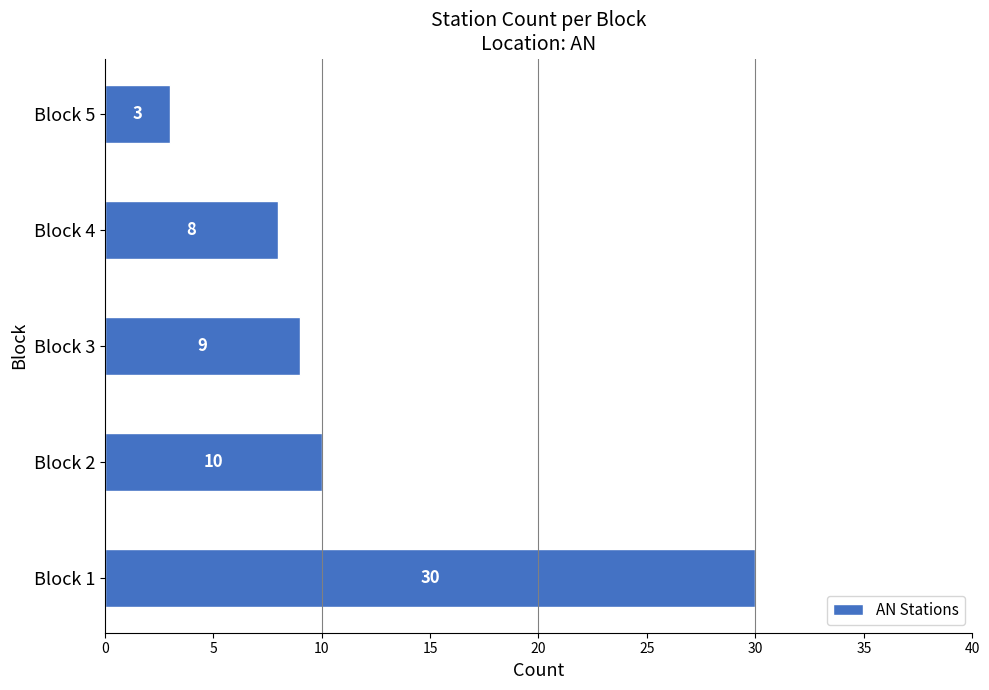

What is the ratio of the value at Block 4 to the value at Block 1?

0.3